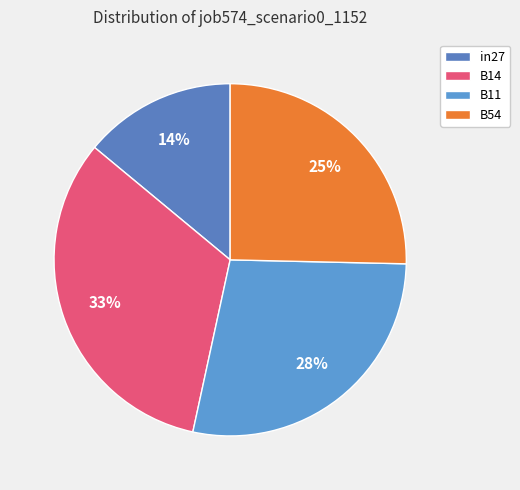

Which category has the biggest portion of the pie?

B14